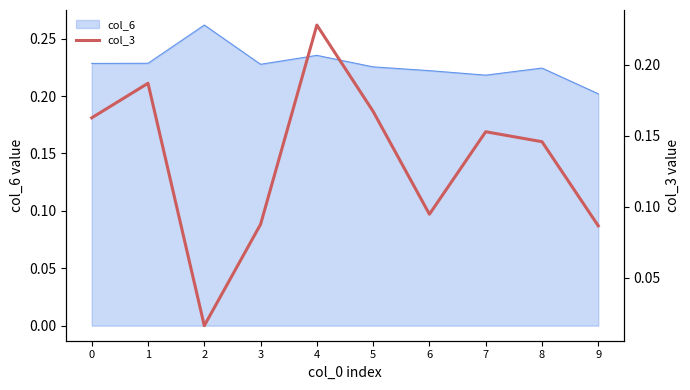

Is it true that col_6 equals 0.1 at 6?

False